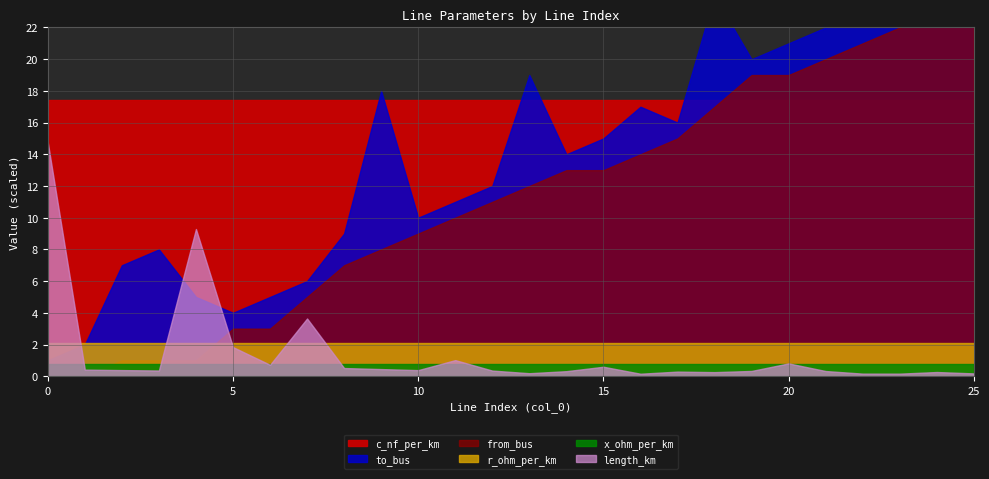

What is the total value across all series at 23?

307.3